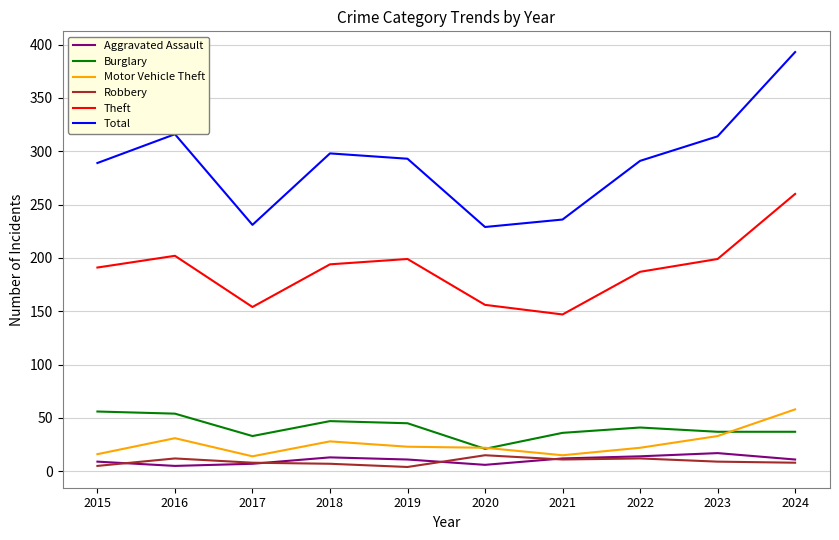

True or false: Total and Theft intersect in this chart.

False